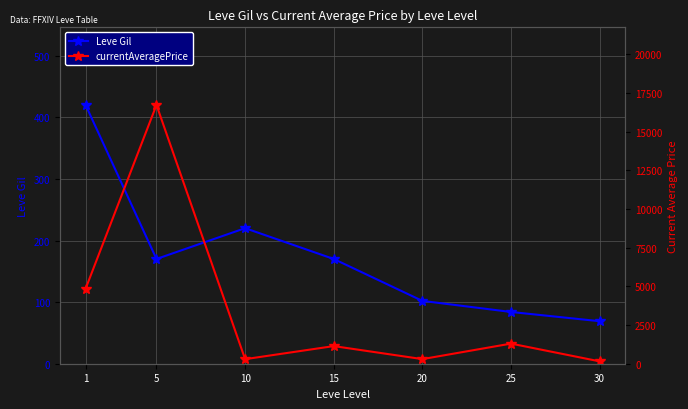

Which has a higher value, 10 or 20?

10